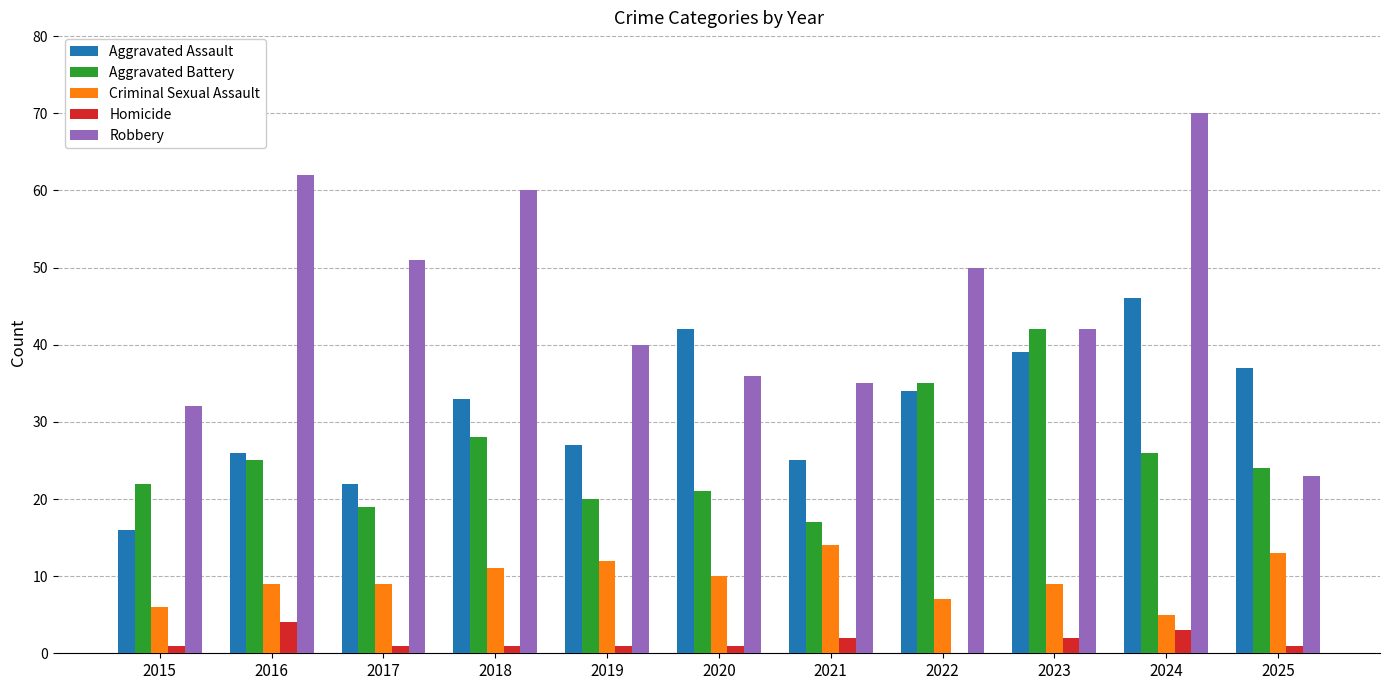

Reading left to right, transcribe all the data shown in this chart.

Aggravated Assault: 2015=16	2016=26	2017=22	2018=33	2019=27	2020=42	2021=25	2022=34	2023=39	2024=46	2025=37
Aggravated Battery: 2015=22	2016=25	2017=19	2018=28	2019=20	2020=21	2021=17	2022=35	2023=42	2024=26	2025=24
Criminal Sexual Assault: 2015=6	2016=9	2017=9	2018=11	2019=12	2020=10	2021=14	2022=7	2023=9	2024=5	2025=13
Homicide: 2015=1	2016=4	2017=1	2018=1	2019=1	2020=1	2021=2	2022=0	2023=2	2024=3	2025=1
Robbery: 2015=32	2016=62	2017=51	2018=60	2019=40	2020=36	2021=35	2022=50	2023=42	2024=70	2025=23